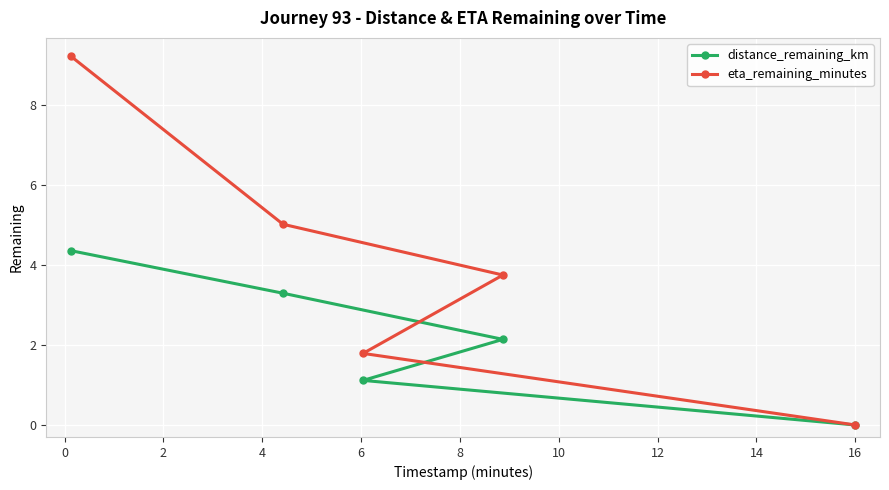

True or false: distance_remaining_km and eta_remaining_minutes cross at least once.

False